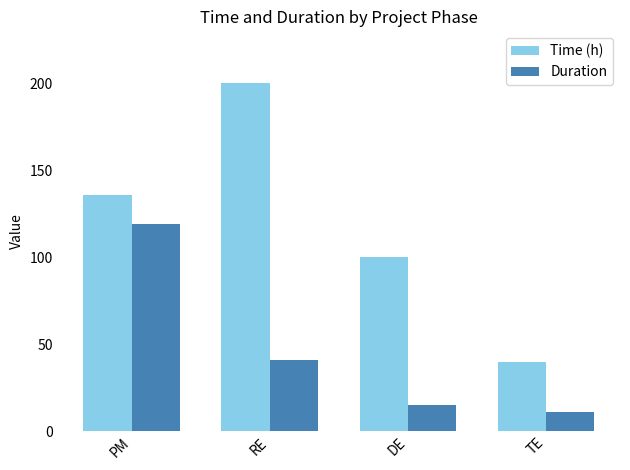

What is the sum of the Time (h) values at DE and RE?

300